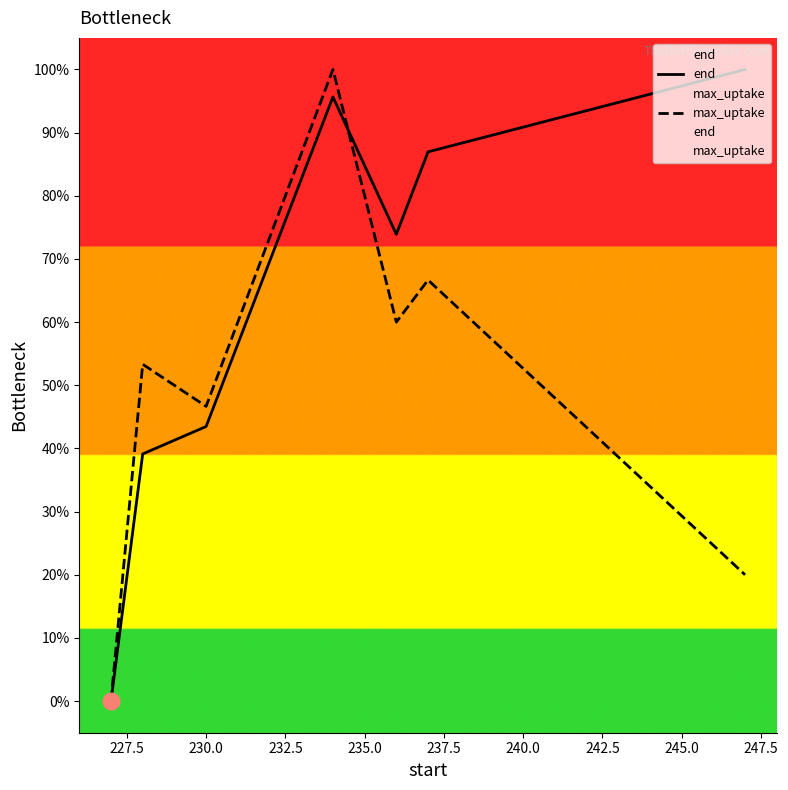

The max_uptake series shows 170.9 at 232.5. True or false?

False